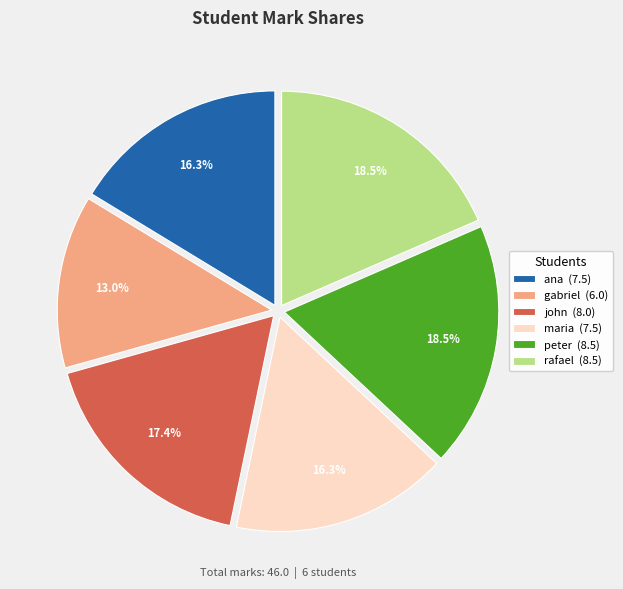

How much of the chart is everything except rafael?

81.5%